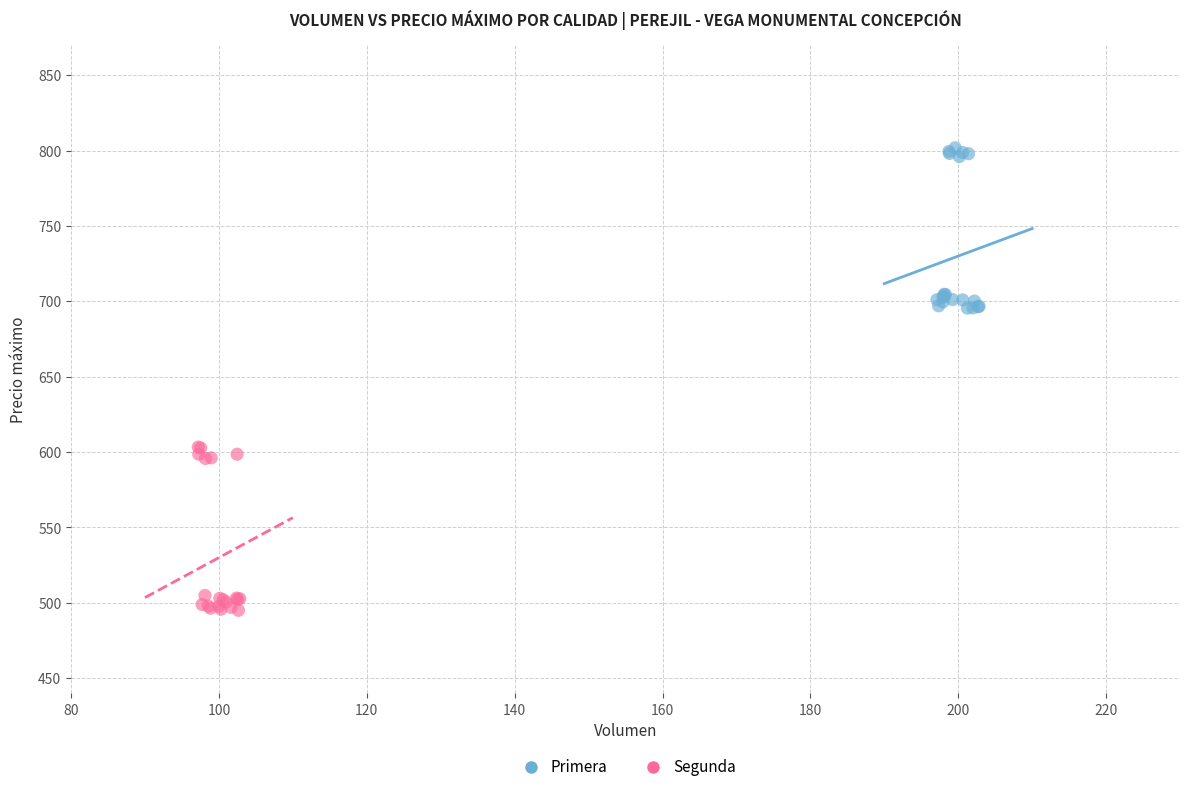

Which series contains the highest Y value?

Primera